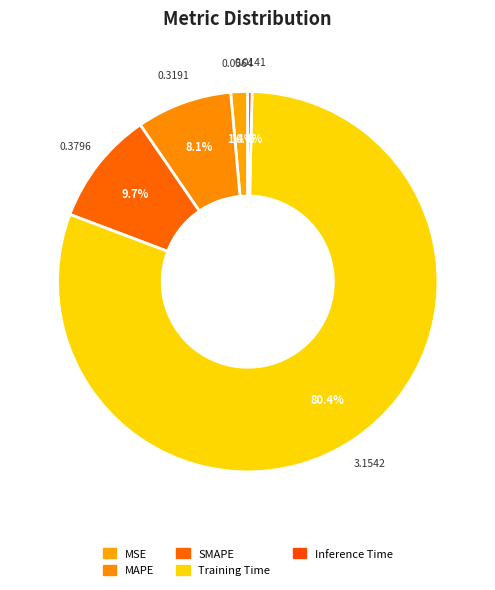

How many slices are in this pie chart?

5